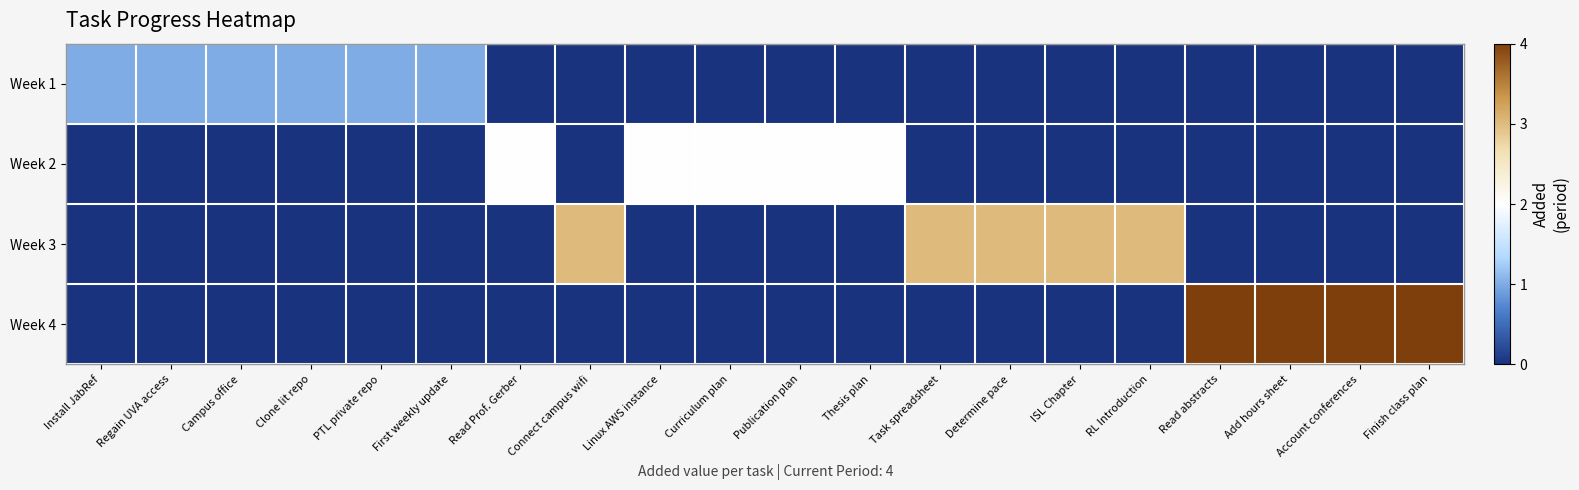

What is the total value across all series at Install JabRef?

1